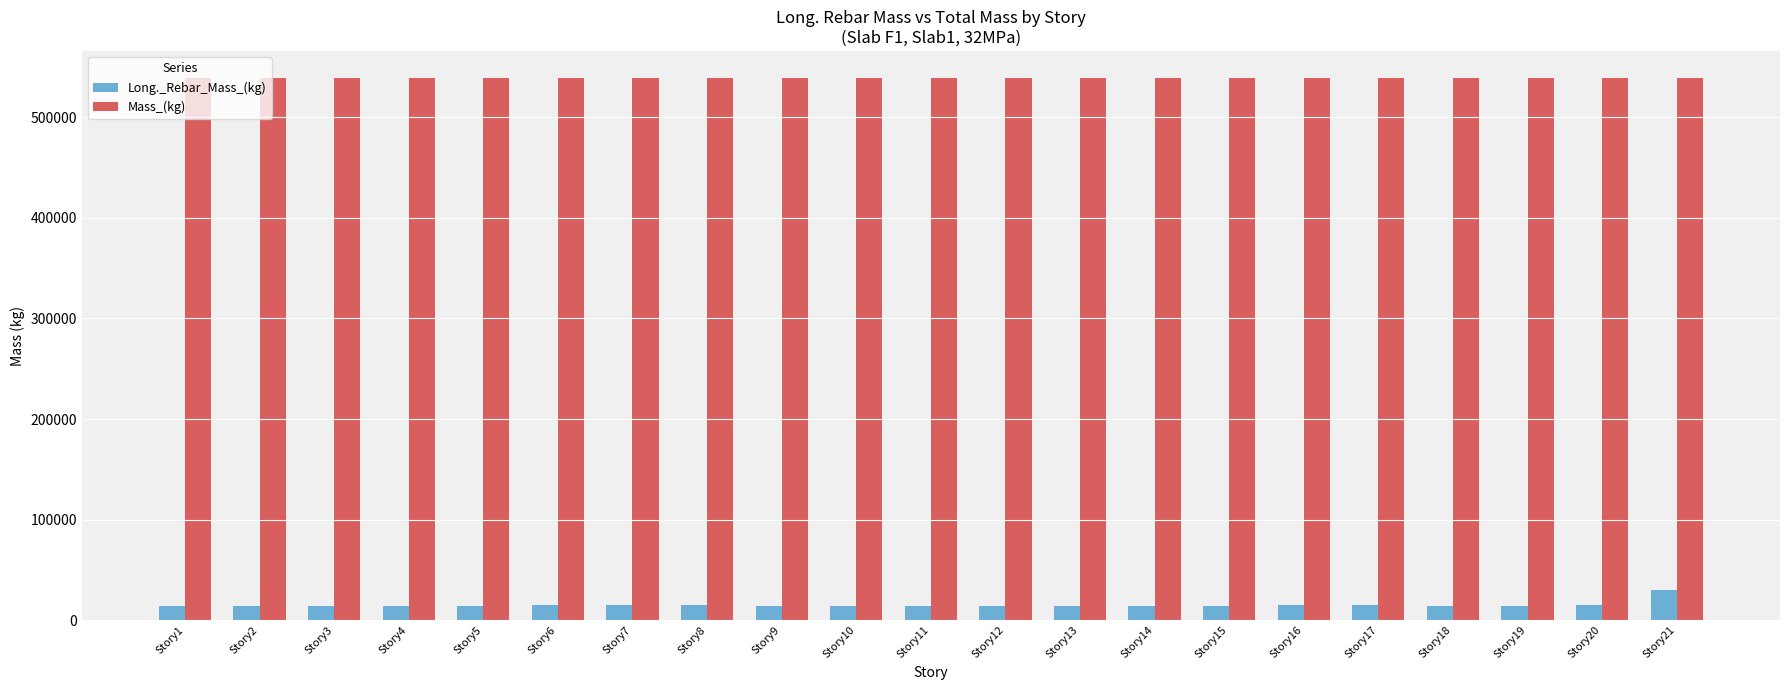

Which series changed the most between Story12 and Story21?

Long._Rebar_Mass_(kg)